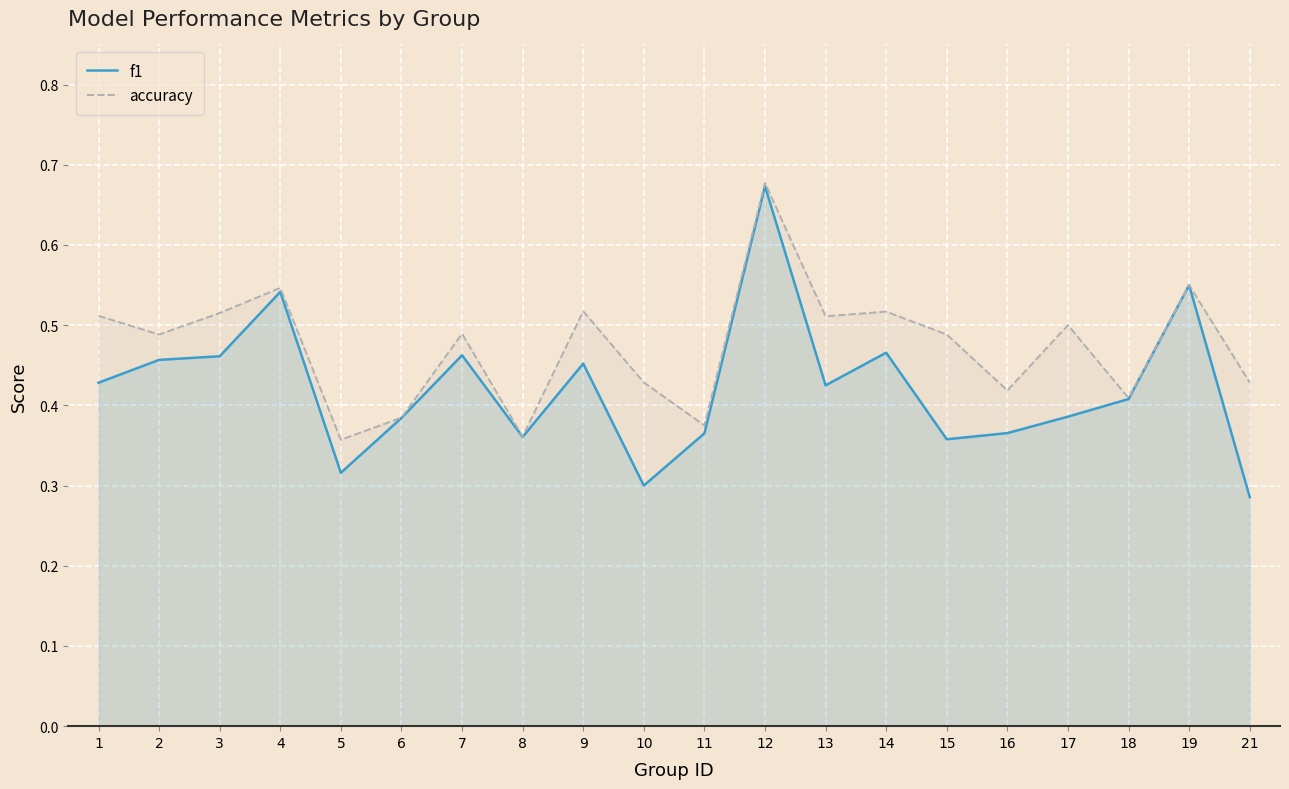

How many accuracy values are between 0 and 1?

20